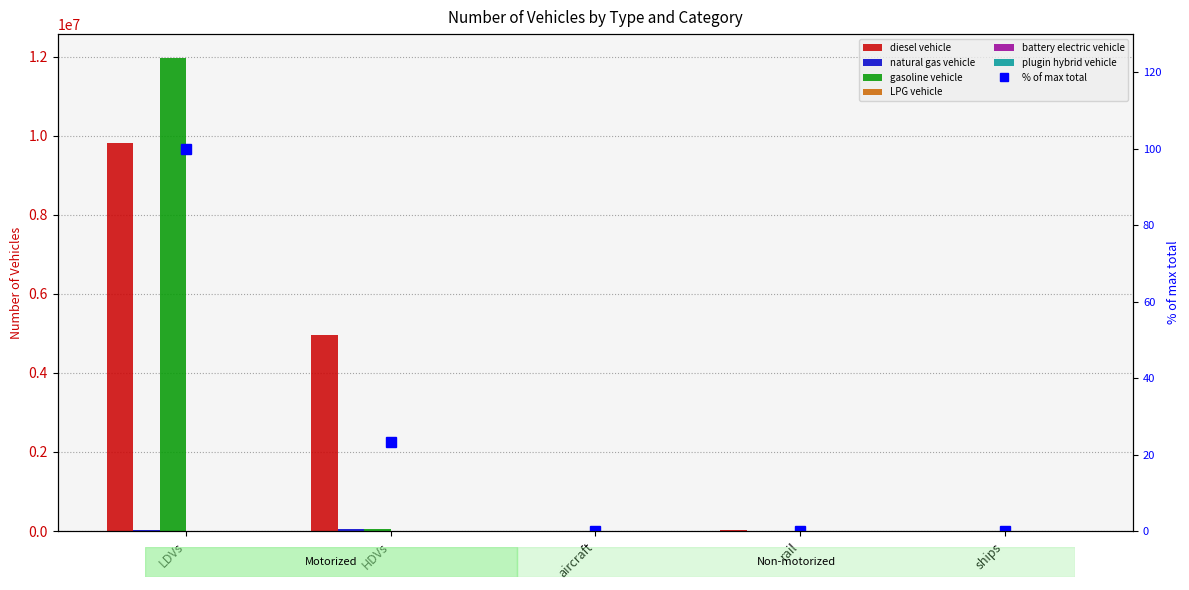

What is the total value across all series at HDVs?

5064982.0